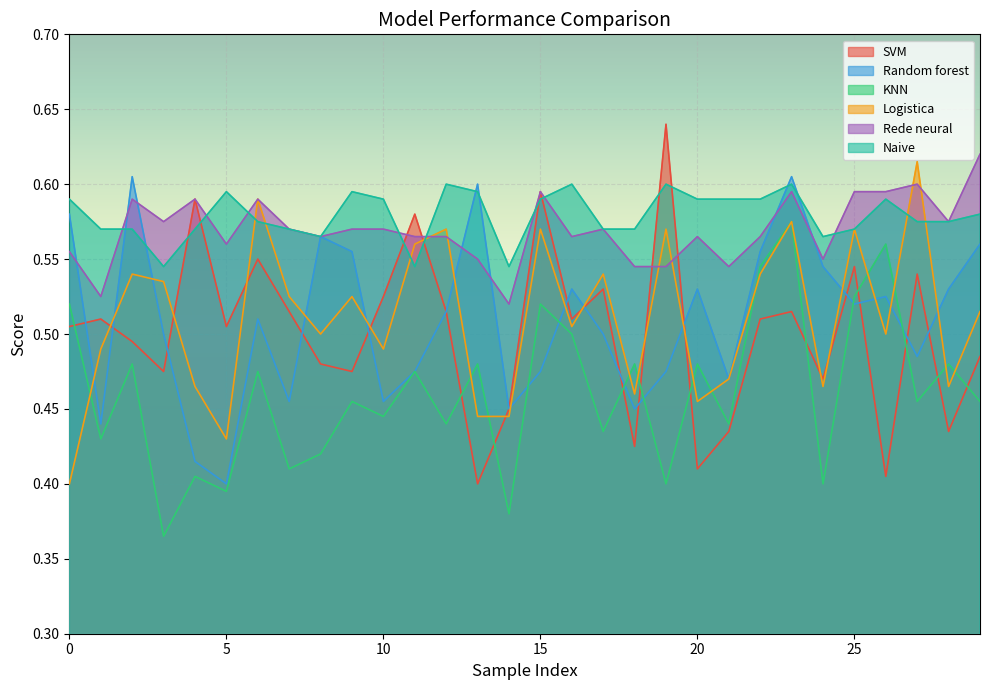

Which series ends up on top after the final intersection of Rede neural and Logistica?

Rede neural